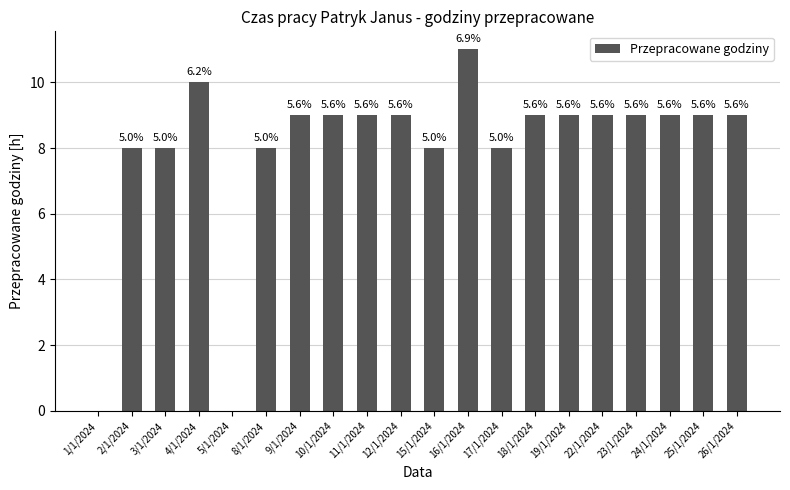

Read the value at 3/1/2024.

8